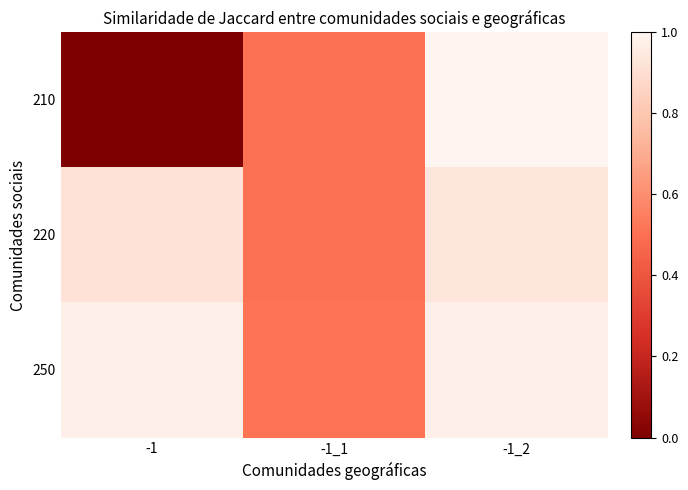

What is the maximum value shown in the chart?

1.0